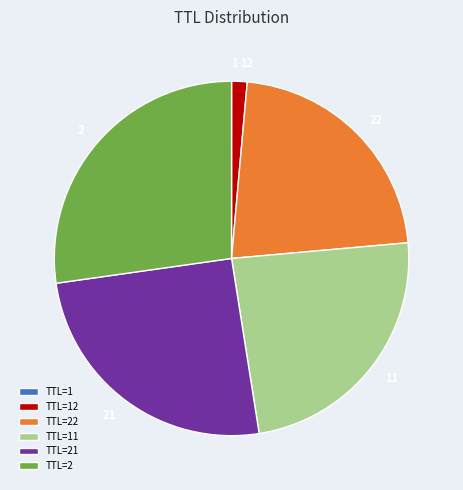

Does any single category account for the majority?

No